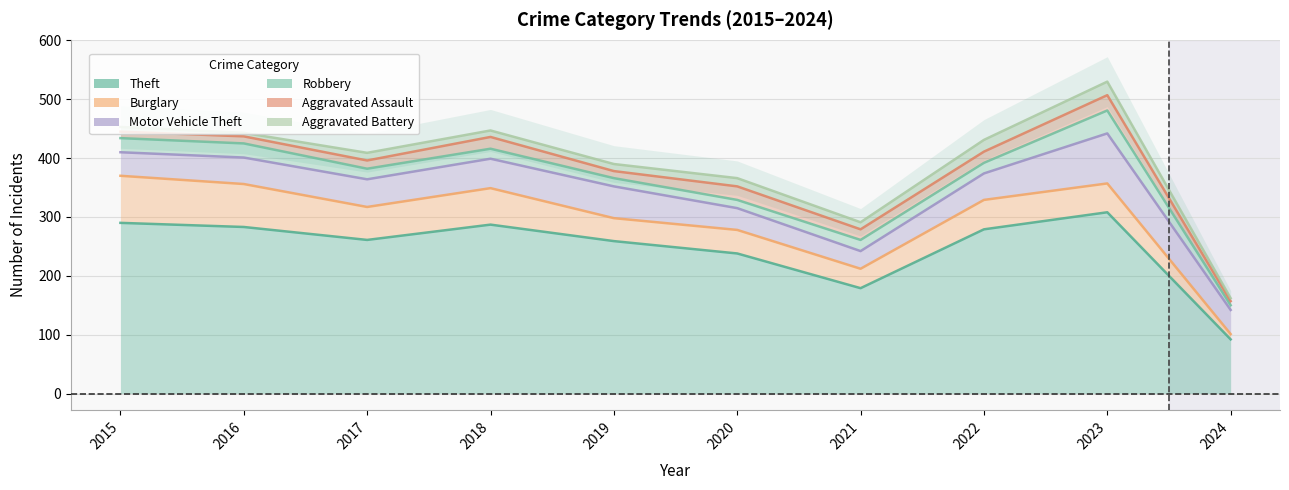

How many distinct data groups are displayed?

6